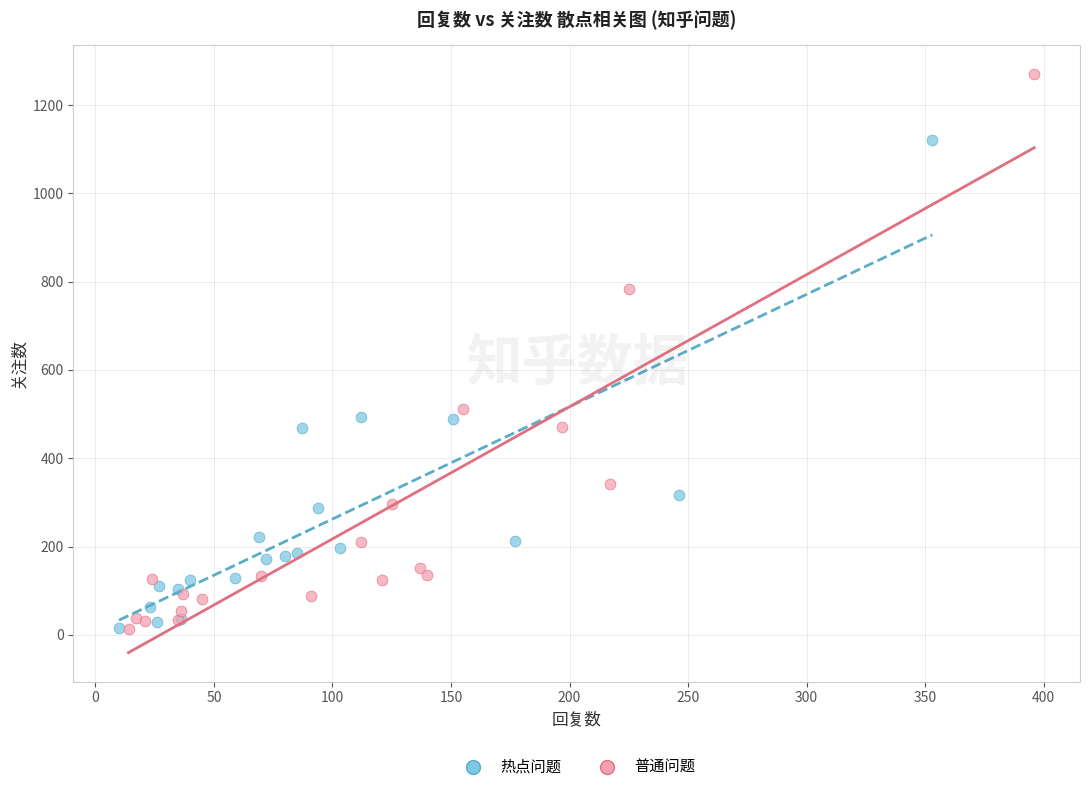

Which series reaches the maximum Y coordinate?

普通问题